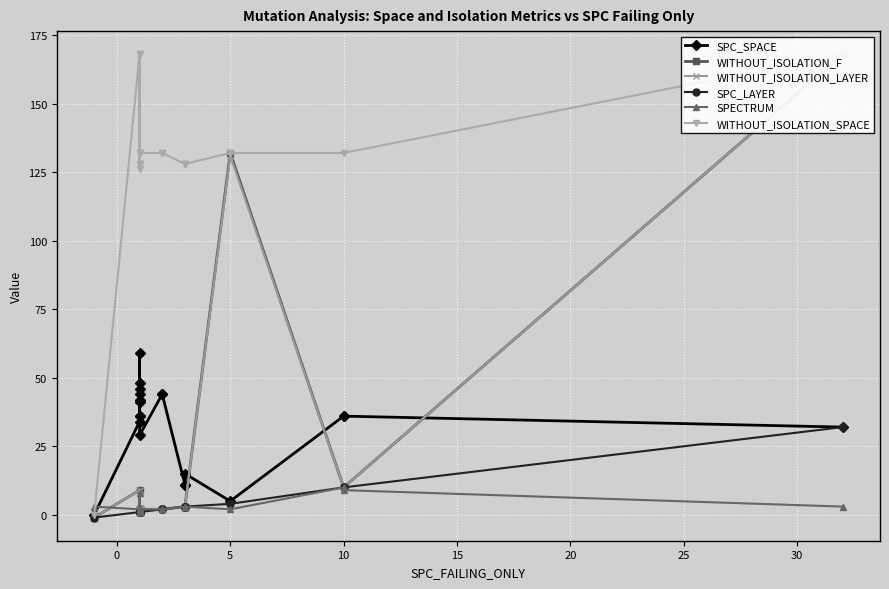

How many categories are shown in the chart?

20